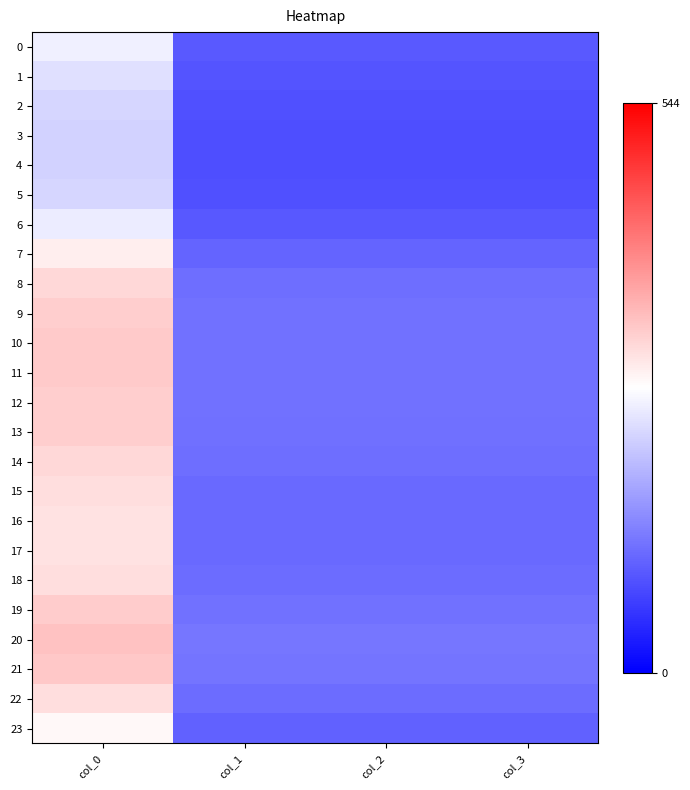

At which category is the sum across all series the highest?

col_0